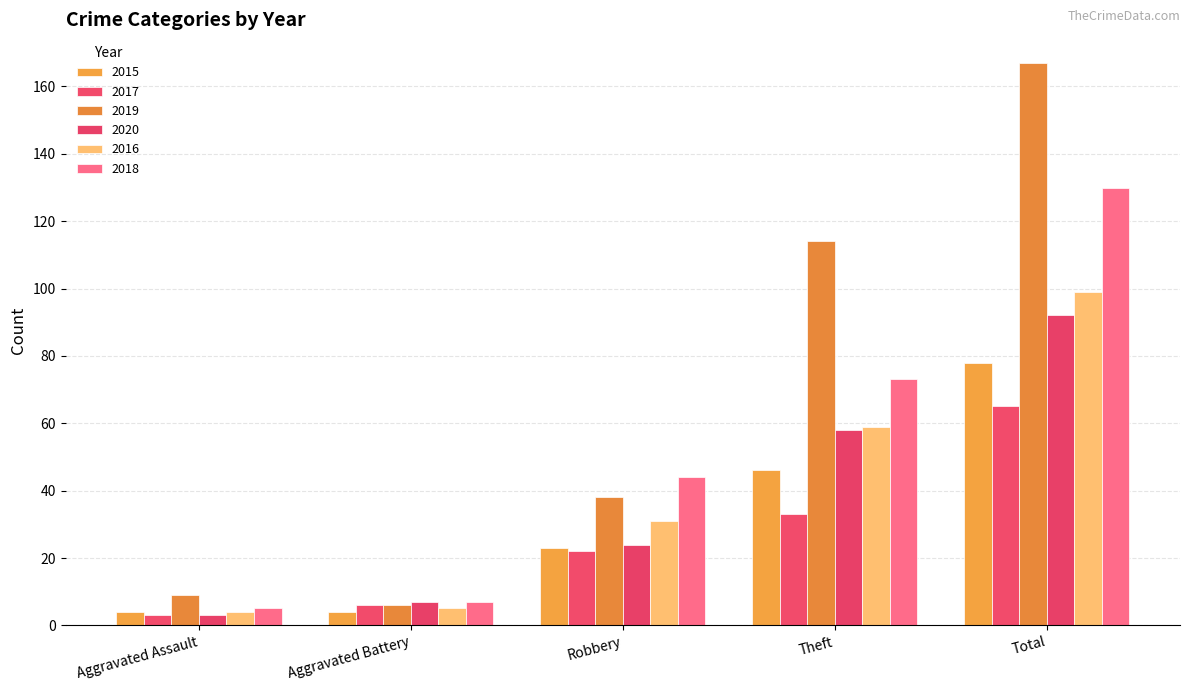

What position from the left is Theft?

4